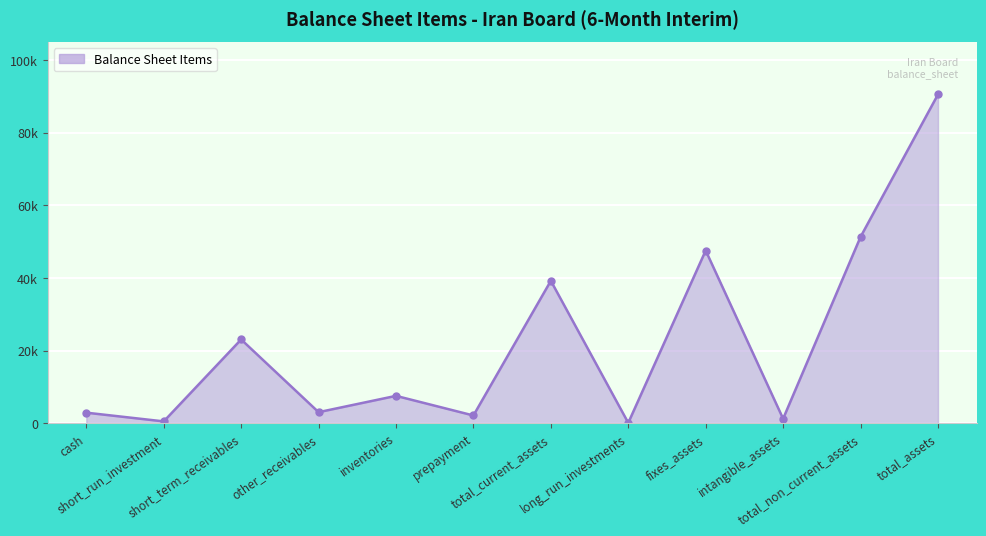

Is this an area chart (filled region under the line)?

Yes